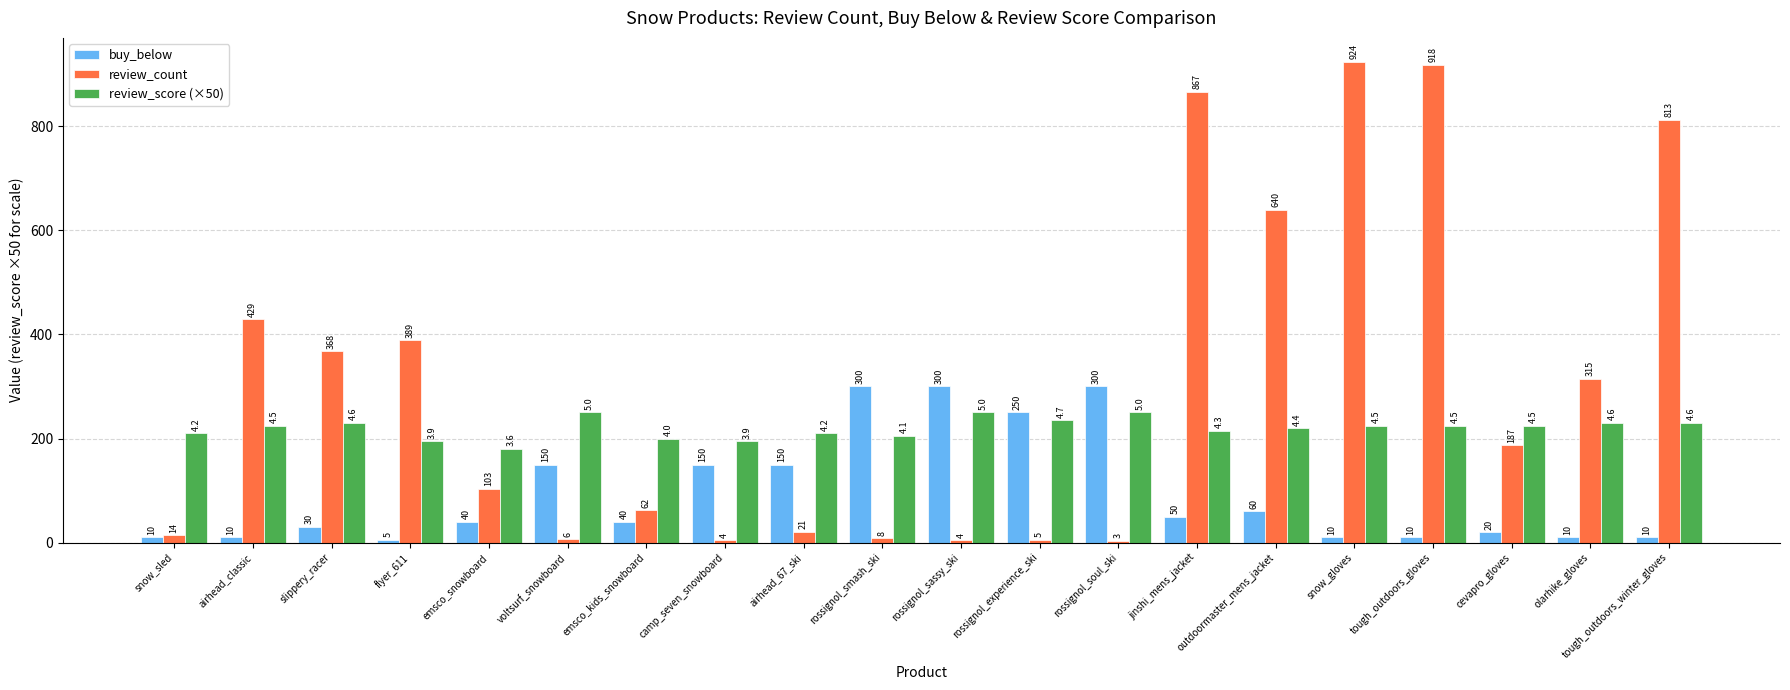

Where is review_count nearest to the value 463?

airhead_classic